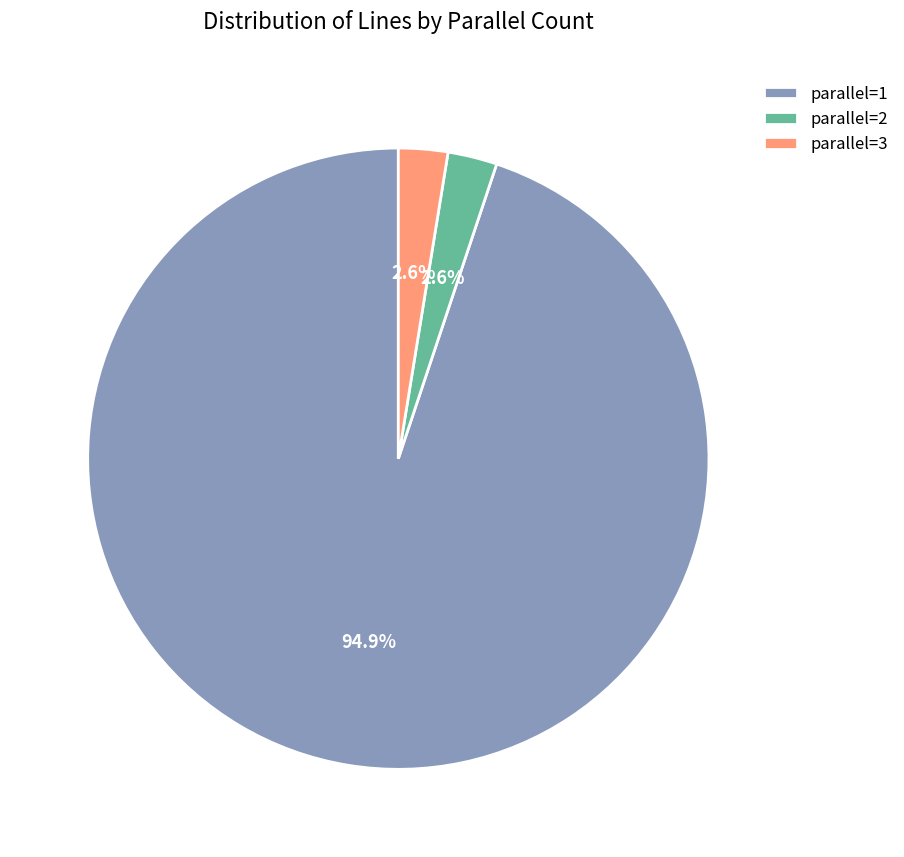

Which slice is the largest?

parallel=1